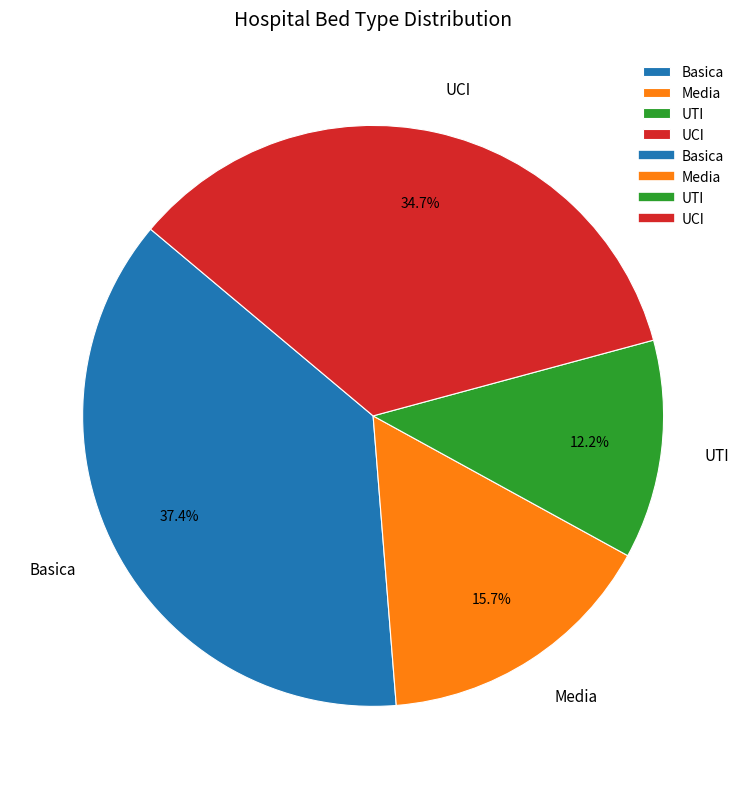

Does UTI represent more than half of the total?

No